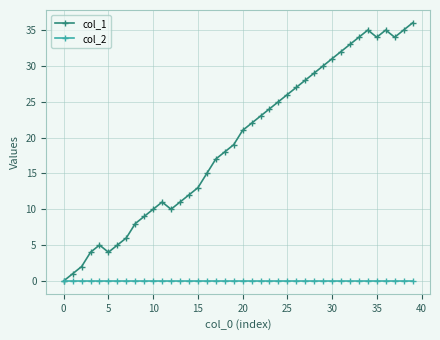

List the series in order of their overall mean, lowest first.

col_2, col_1